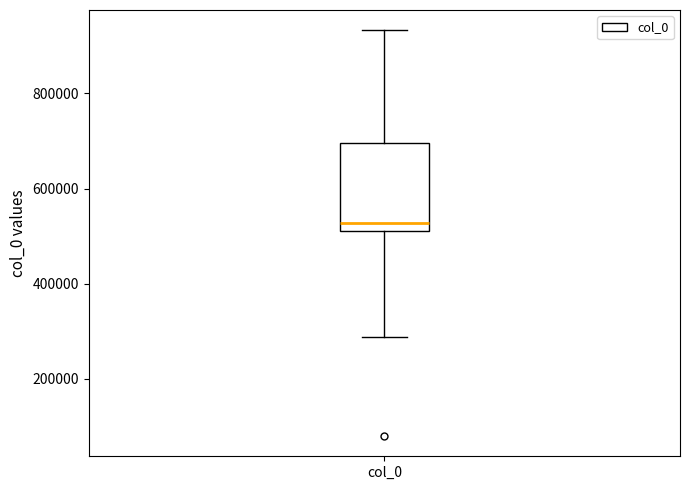

Where does the upper whisker of the box for col_0 end on the y-axis? The values are not printed on the chart, so give them approximately, as read against the axis.

940000